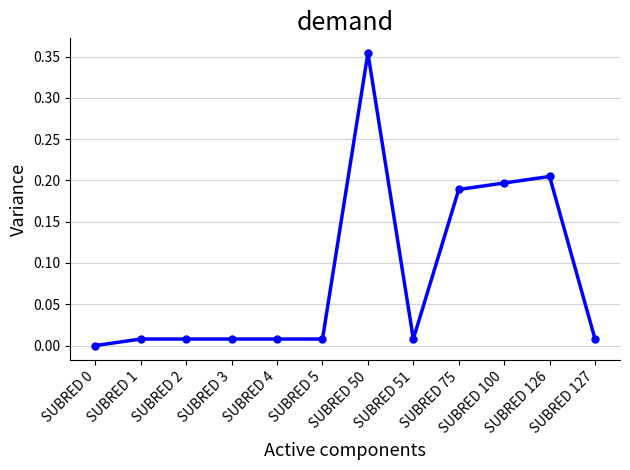

What is the sum of all values?

1.0